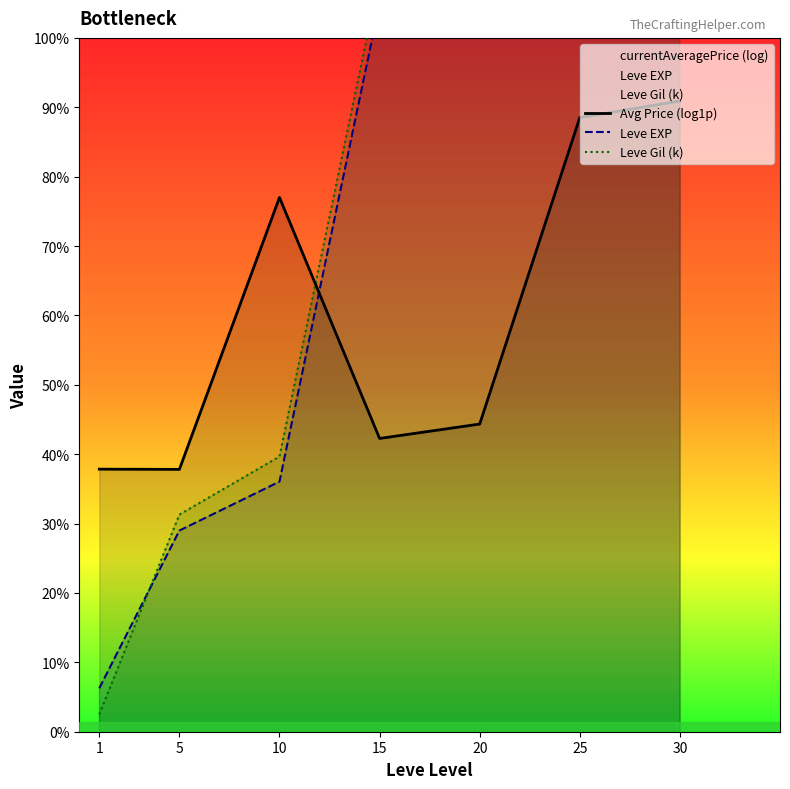

Is it true that Leve Gil (k) equals 13.4 at 10?

False